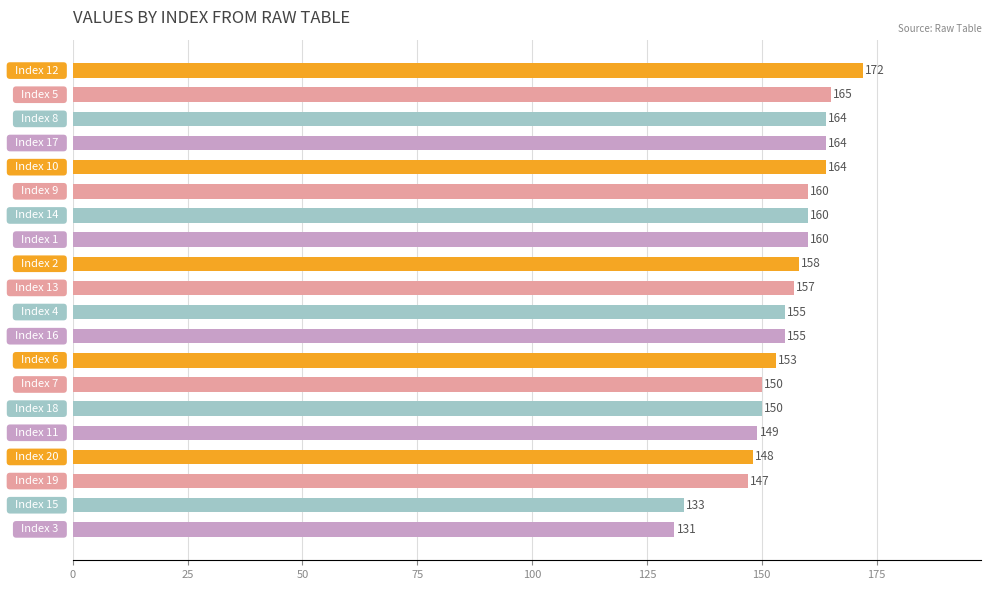

What is the maximum value shown in the chart?

172